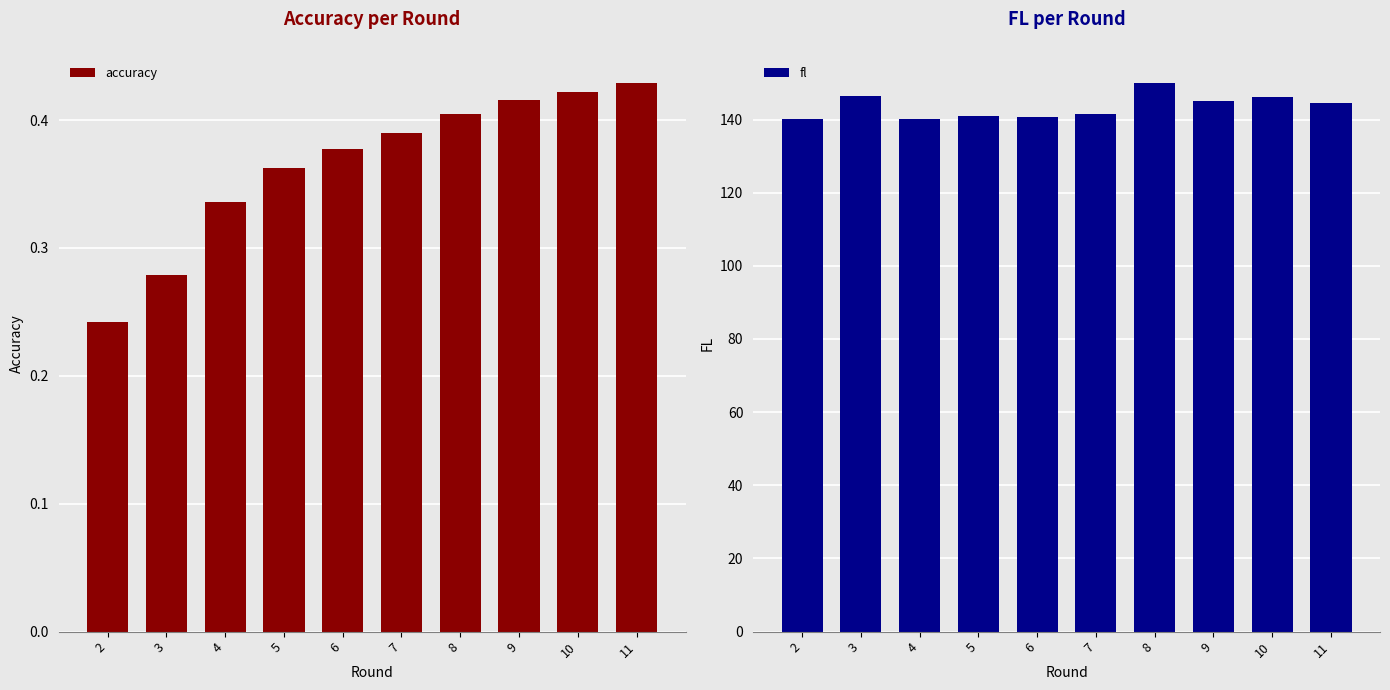

List the labels in order of accuracy value, smallest first.

2, 3, 4, 5, 6, 7, 8, 9, 10, 11